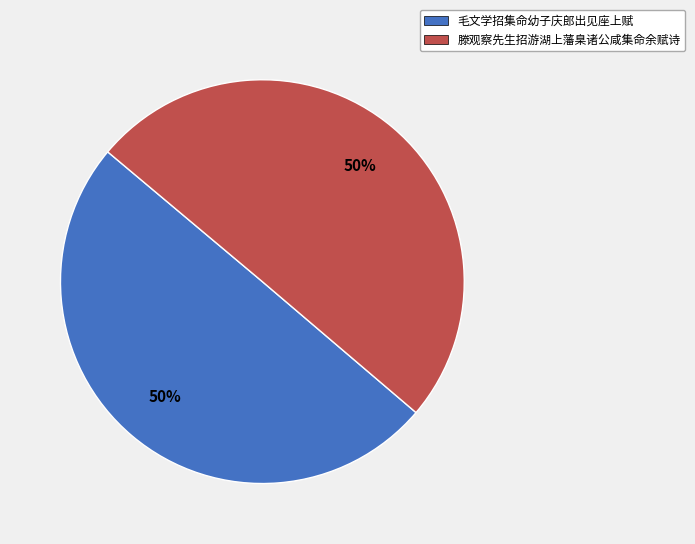

What percentage is the 滕观察先生招游湖上藩臬诸公咸集命余赋诗 slice, to the nearest percent?

50%